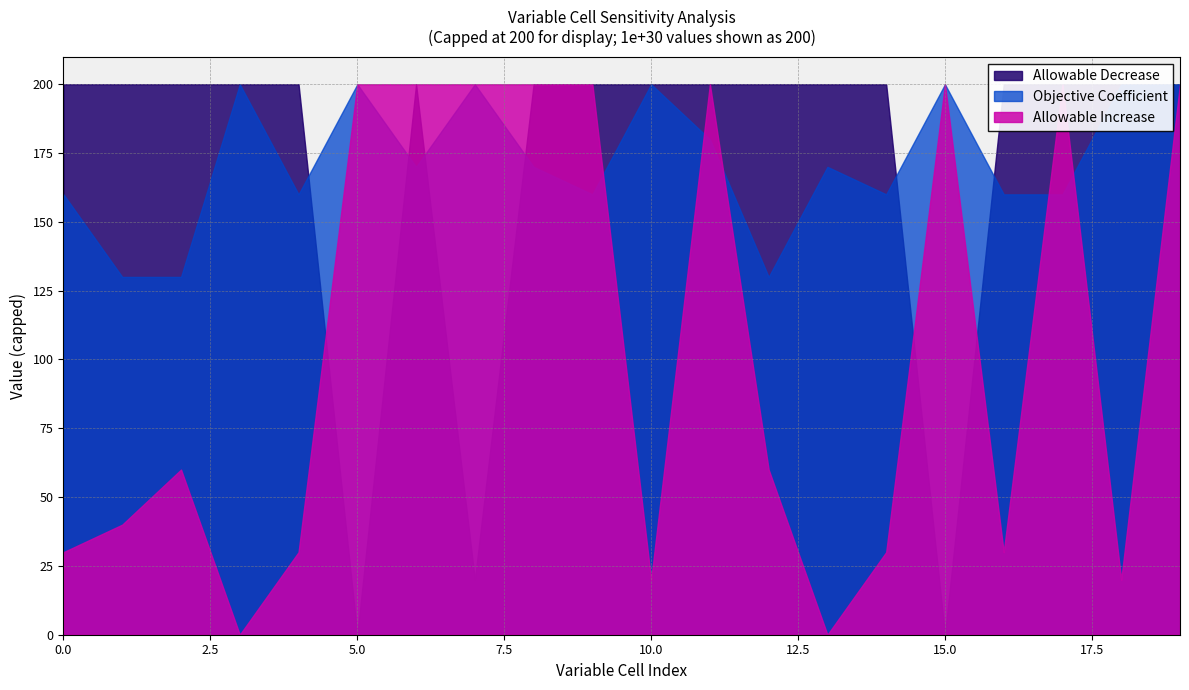

What are all the series names shown in the legend?

Allowable Increase, Objective Coefficient, Allowable Decrease